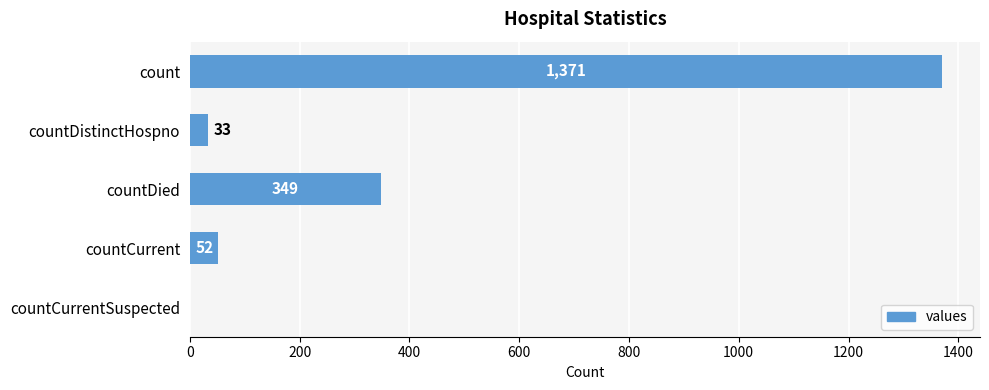

Are the bars horizontal?

Yes